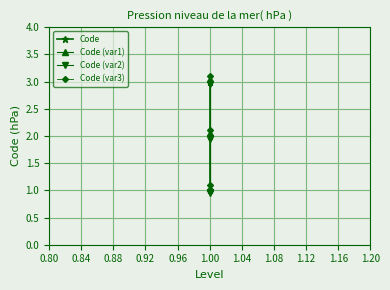

Which series has the largest total across all categories?

Code (var3)